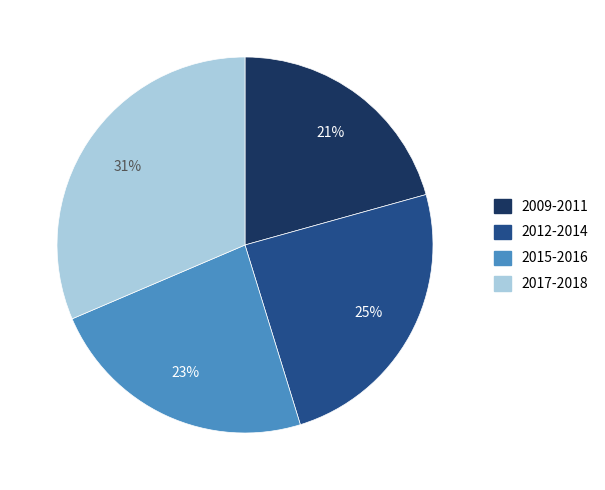

What is the ratio of the value at 2012-2014 to the value at 2017-2018?

0.8